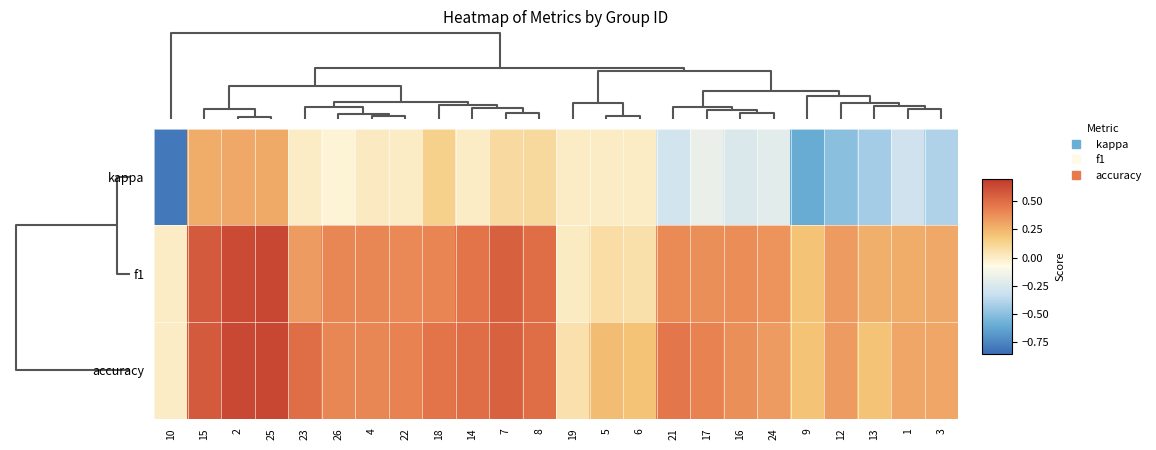

What is the minimum value shown in the chart?

-0.8